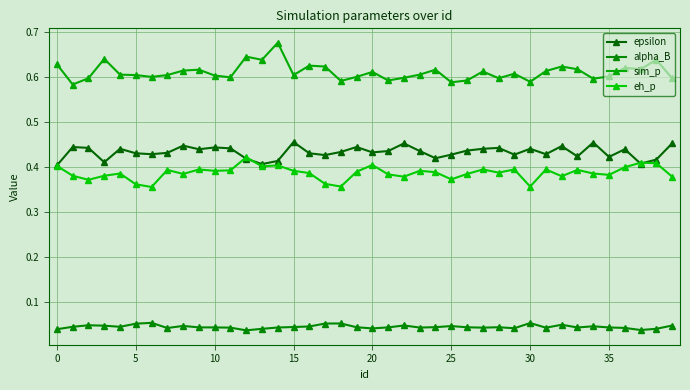

How many lines are shown in the chart?

4